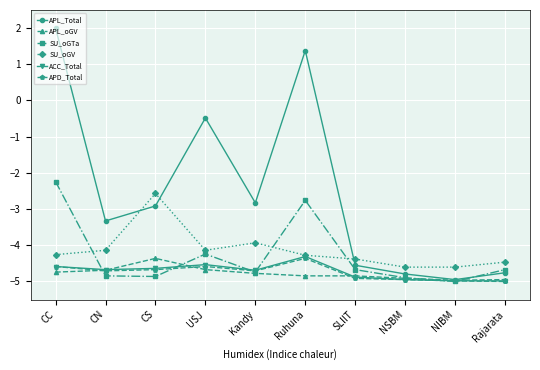

How many lines are shown in the chart?

6